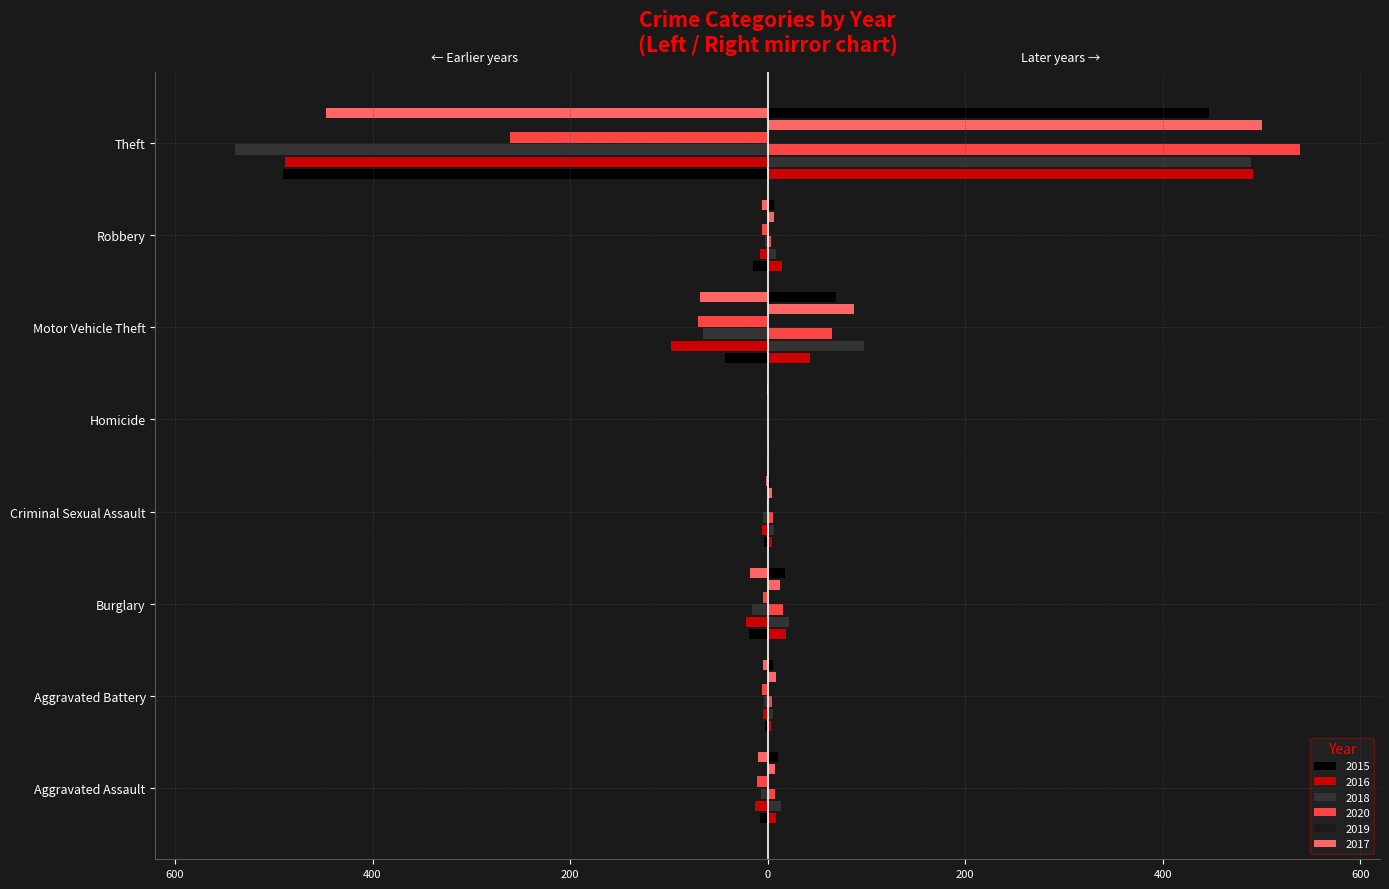

What is the difference between the 2016 values at Burglary and Motor Vehicle Theft?

76